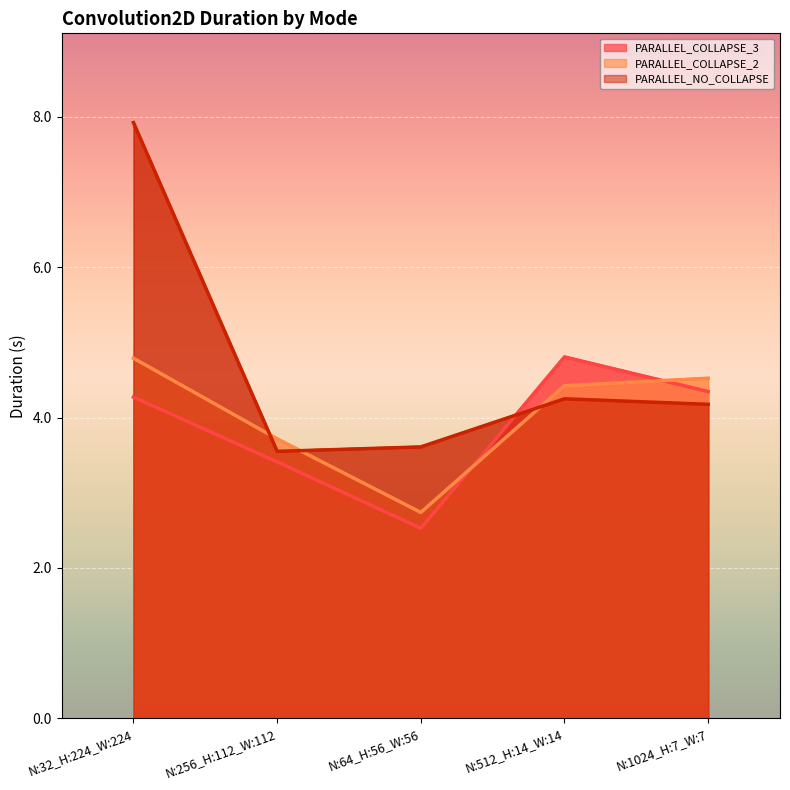

What is the sum of all PARALLEL_NO_COLLAPSE values?

23.5